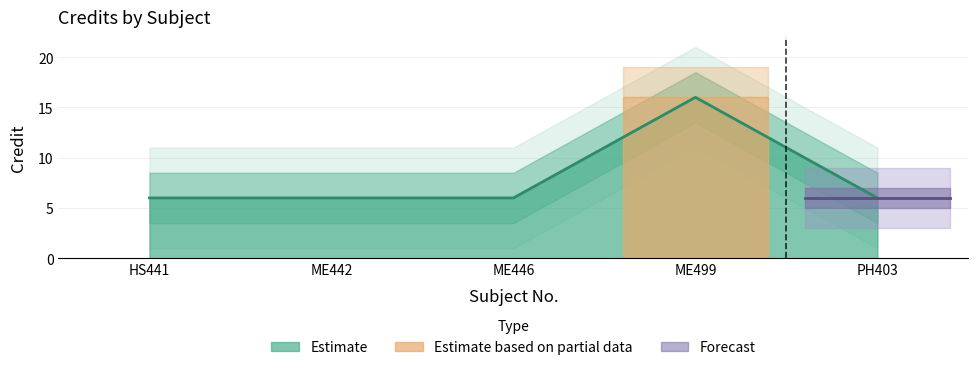

Rank the categories by value from highest to lowest.

ME499, HS441, ME442, ME446, PH403